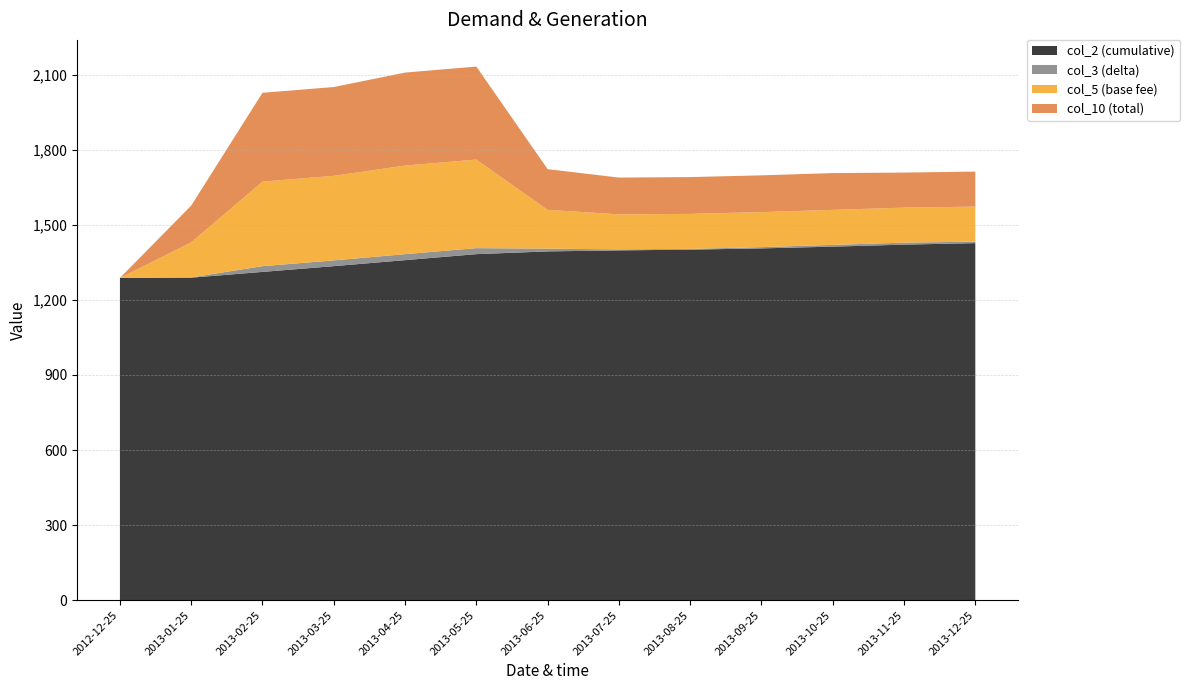

Reading left to right, list all the values displayed in this chart.

col_2 (cumulative): 2012-12-25=1288.0	2013-01-25=1289.0	2013-02-25=1312.0	2013-03-25=1335.0	2013-04-25=1359.0	2013-05-25=1383.0	2013-06-25=1394.0	2013-07-25=1398.0	2013-08-25=1401.0	2013-09-25=1406.0	2013-10-25=1413.0	2013-11-25=1421.0	2013-12-25=1427.0
col_3 (delta): 2012-12-25=0.0	2013-01-25=1.0	2013-02-25=23.0	2013-03-25=23.0	2013-04-25=24.0	2013-05-25=24.0	2013-06-25=11.0	2013-07-25=4.0	2013-08-25=3.0	2013-09-25=5.0	2013-10-25=7.0	2013-11-25=8.0	2013-12-25=6.0
col_5 (base fee): 2012-12-25=0.0	2013-01-25=140.0	2013-02-25=338.0	2013-03-25=338.0	2013-04-25=354.0	2013-05-25=354.0	2013-06-25=155.0	2013-07-25=140.0	2013-08-25=140.0	2013-09-25=140.0	2013-10-25=140.0	2013-11-25=140.0	2013-12-25=140.0
col_10 (total): 2012-12-25=0.0	2013-01-25=147.0	2013-02-25=354.9	2013-03-25=354.9	2013-04-25=371.7	2013-05-25=371.7	2013-06-25=162.8	2013-07-25=147.0	2013-08-25=147.0	2013-09-25=147.0	2013-10-25=147.0	2013-11-25=140.0	2013-12-25=140.0